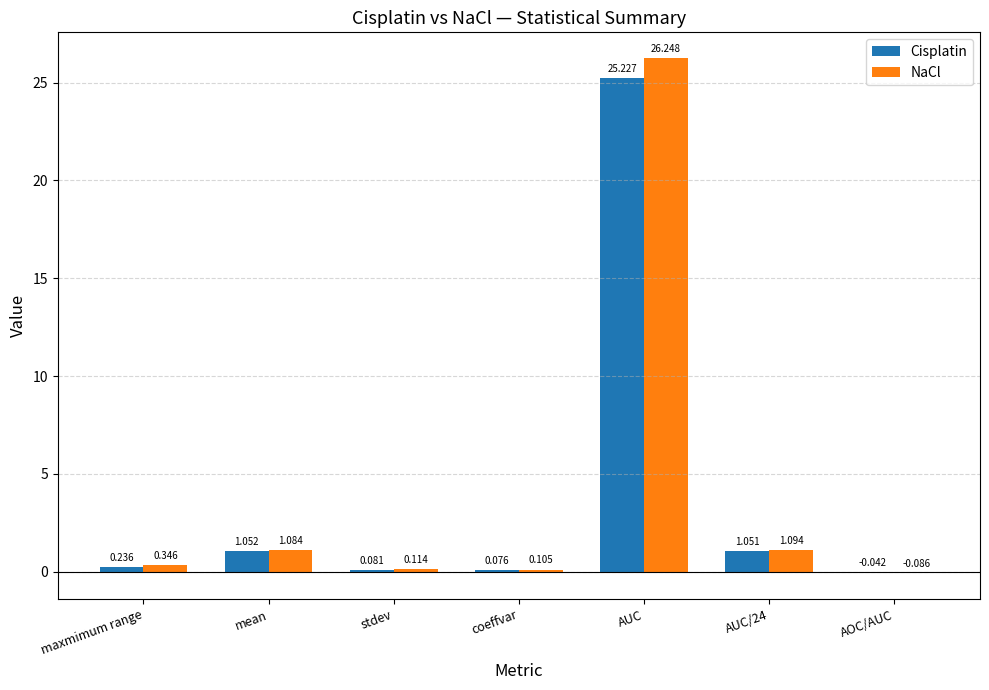

Is the value of Cisplatin at coeffvar greater than the value of NaCl at coeffvar?

No